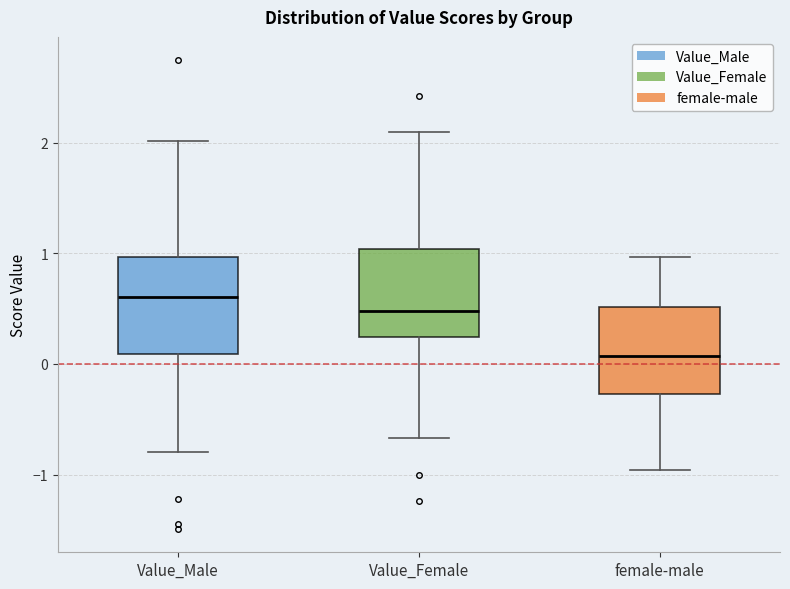

Reading left to right, read every box against the y-axis: the position of its median line, the range the box covers, and the ends of its whiskers. The values are not printed on the chart, so give them approximately, as read against the axis.

Value_Male: median 0.6, box 0.1 to 1.0, whiskers -0.8 to 2.0
Value_Female: median 0.5, box 0.2 to 1.0, whiskers -0.7 to 2.1
female-male: median 0.1, box -0.3 to 0.5, whiskers -1.0 to 1.0